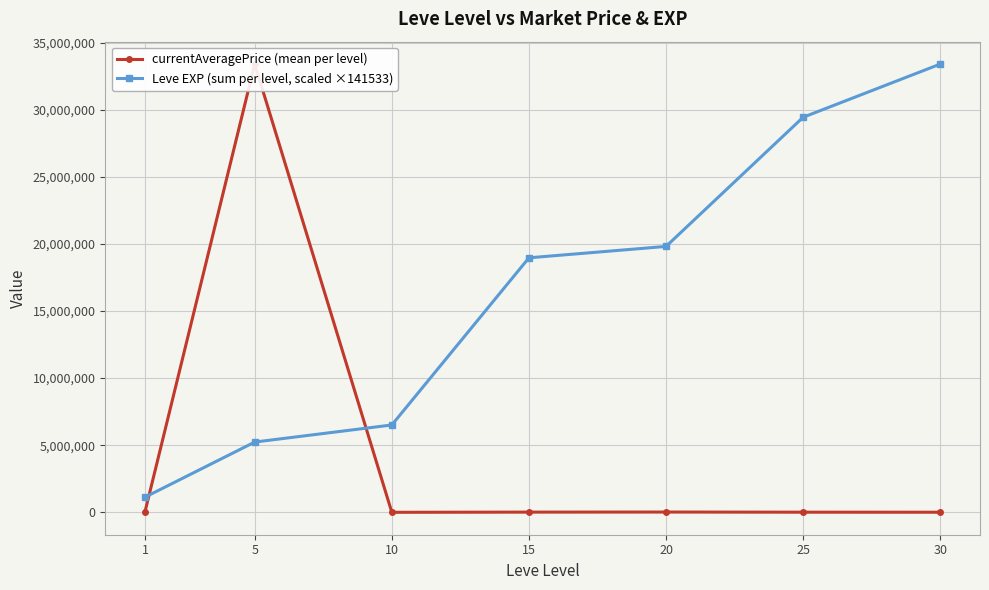

List the labels in order of currentAveragePrice (mean per level) value, smallest first.

10, 30, 25, 15, 20, 1, 5